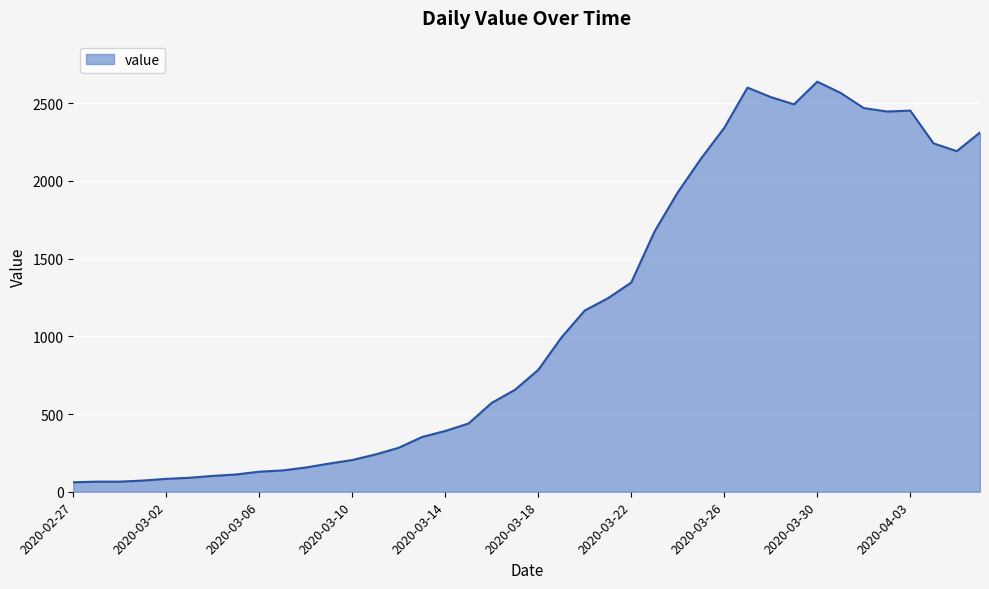

What is the difference between the maximum and minimum values?

2577